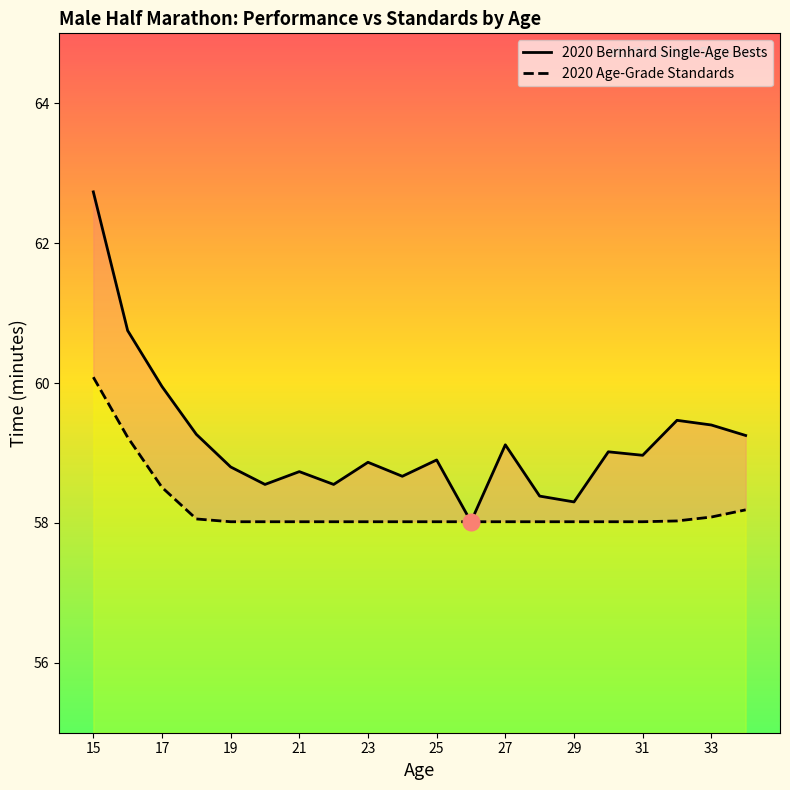

Reading left to right, list all the values displayed in this chart.

2020 Bernhard Single-Age Bests: 62.7	60.7	60.0	59.3	58.8	58.5	58.7	58.5	58.9	58.7	58.9	58.0	59.1	58.4	58.3	59.0	59.0	59.5	59.4	59.2
2020 Age-Grade Standards: 60.1	59.2	58.5	58.1	58.0	58.0	58.0	58.0	58.0	58.0	58.0	58.0	58.0	58.0	58.0	58.0	58.0	58.0	58.1	58.2